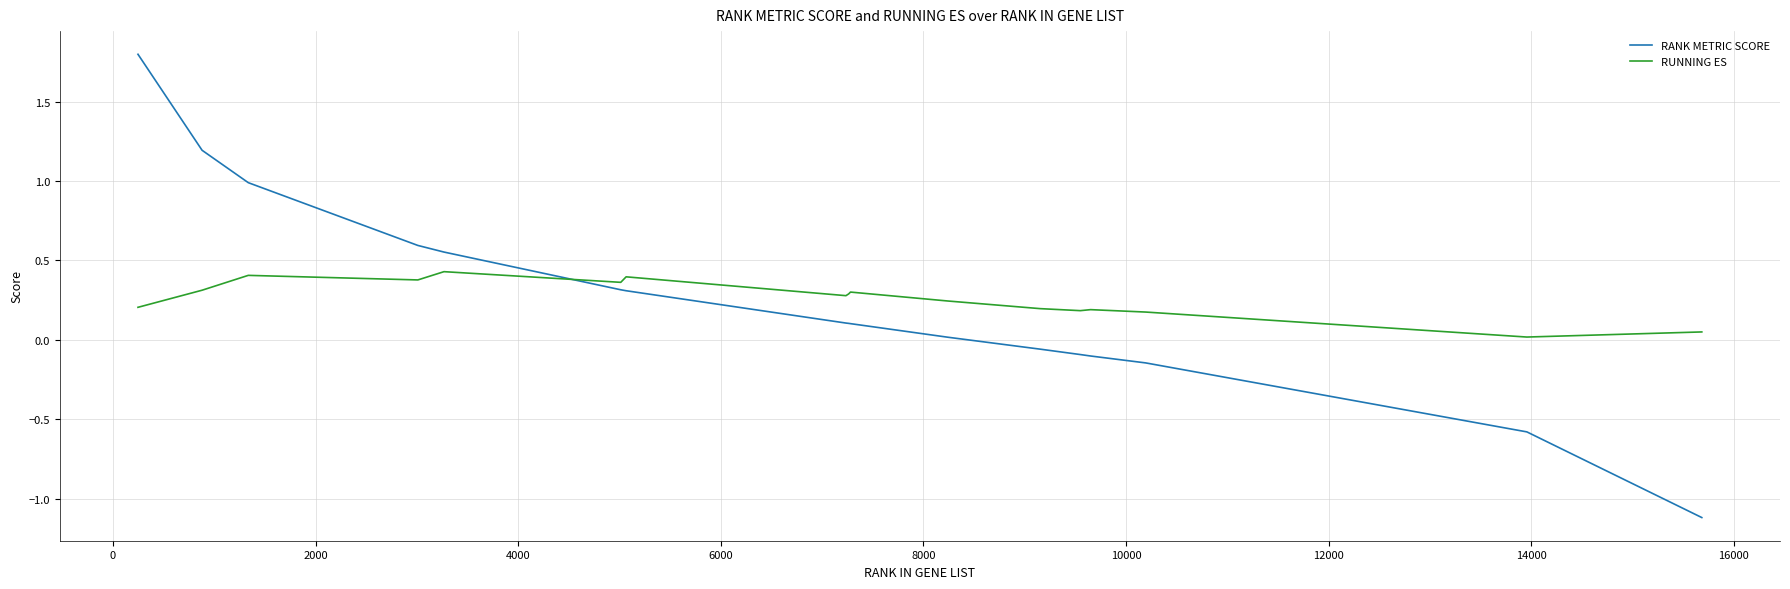

Which series has the widest spread of values?

RANK METRIC SCORE